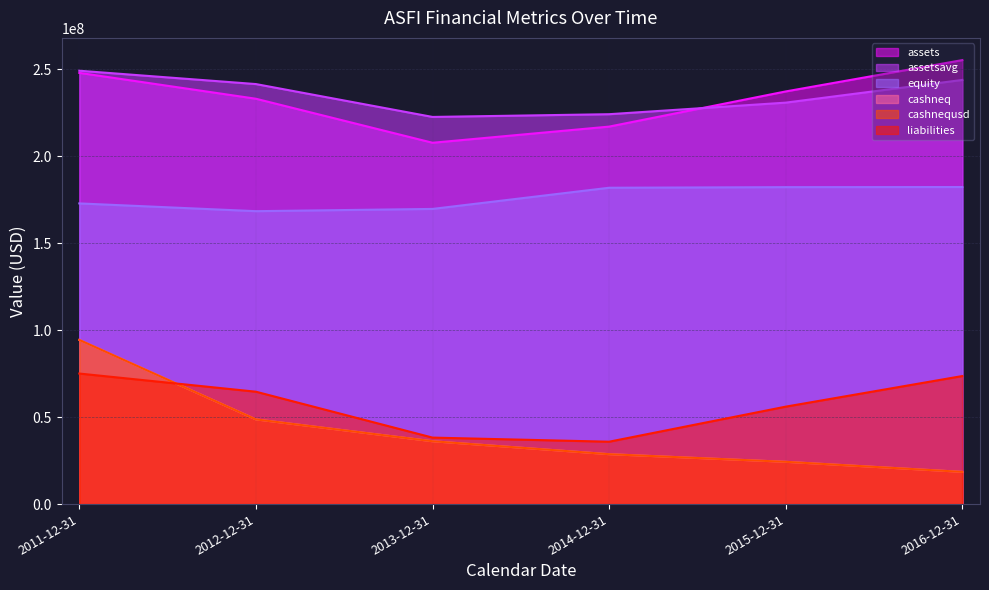

Does the chart have visible grid lines?

Yes